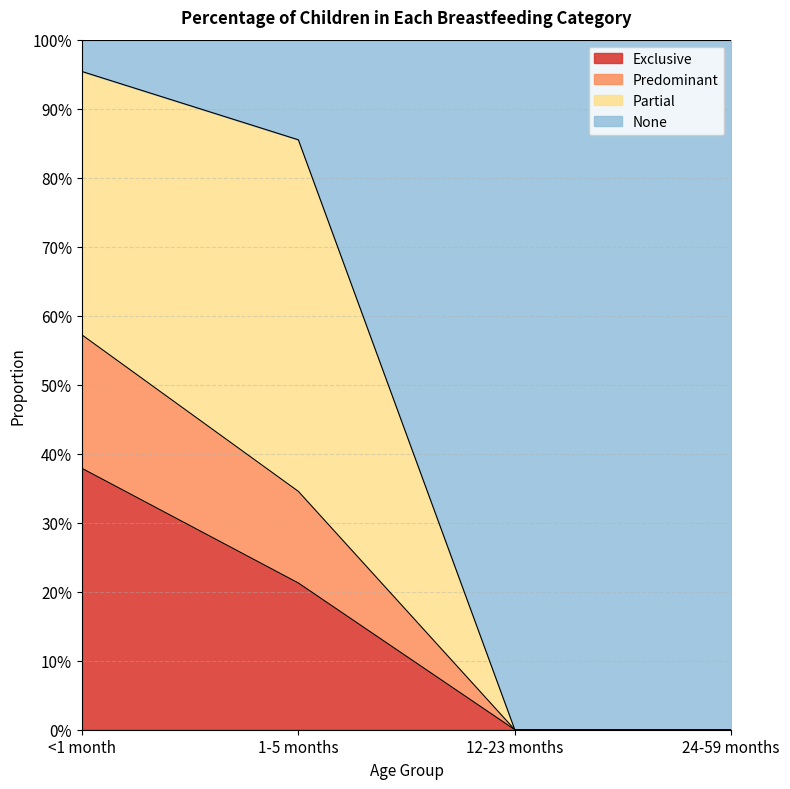

What are all the series names shown in the legend?

Exclusive, Predominant, Partial, None